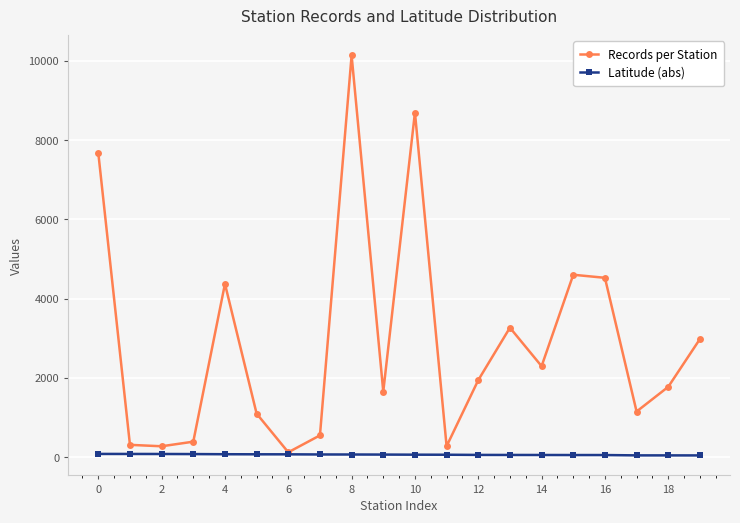

At how many categories does at least one series exceed 2629?

8